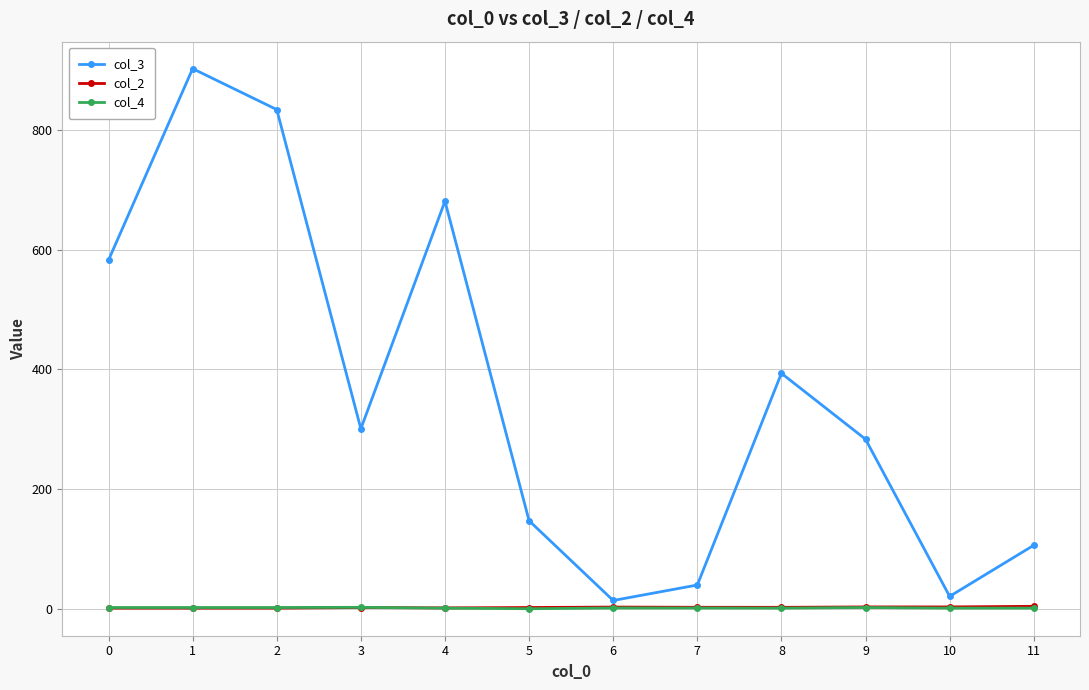

True or false: col_3 has more than 0 points higher than both neighbors.

True